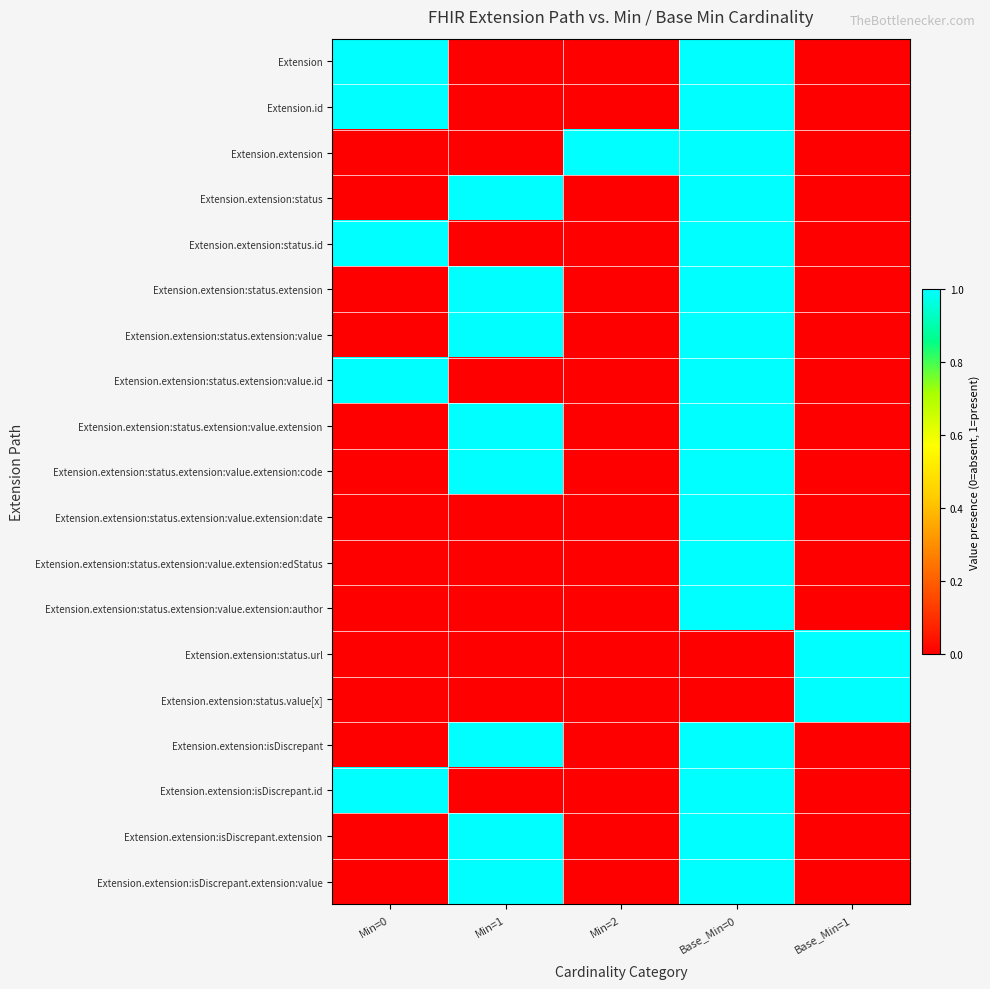

Between Base_Min=0 and Base_Min=1, which is larger?

Base_Min=0